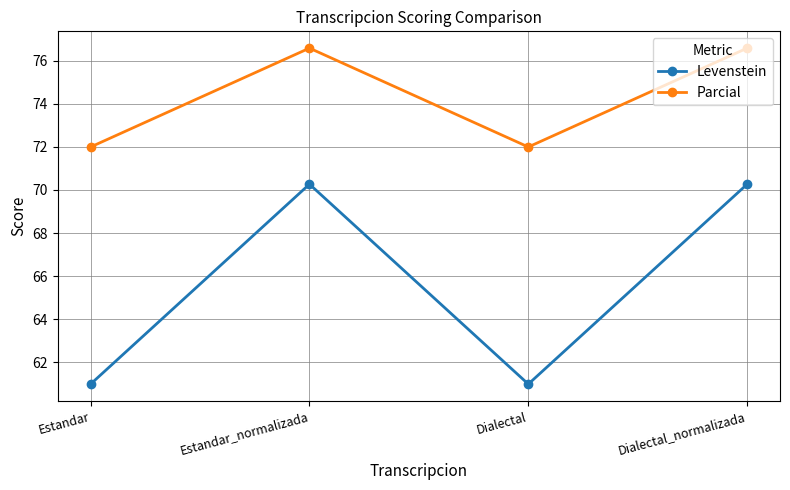

What is the difference between the highest and lowest values at Estandar?

11.0